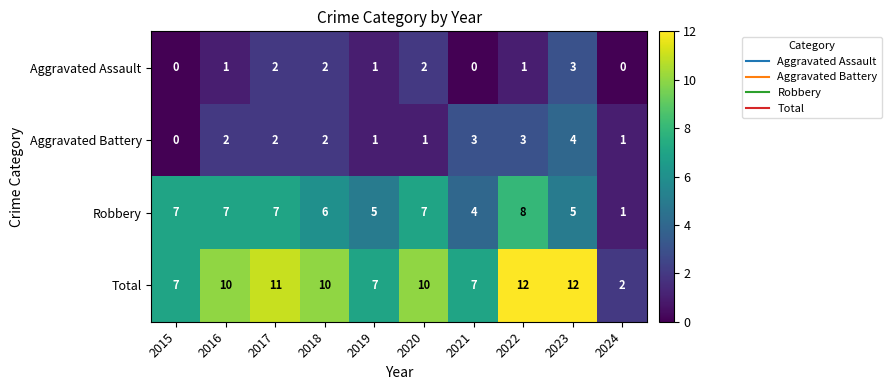

Rank the series by their maximum value, from highest to lowest.

Total, Robbery, Aggravated Battery, Aggravated Assault